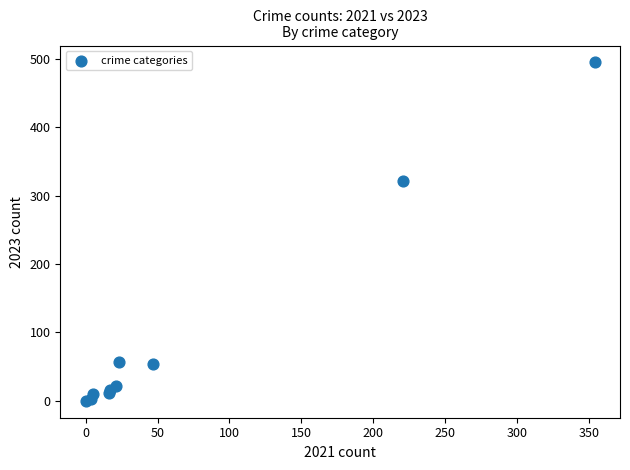

What Y value in the scatter plot is closest to 247?

322